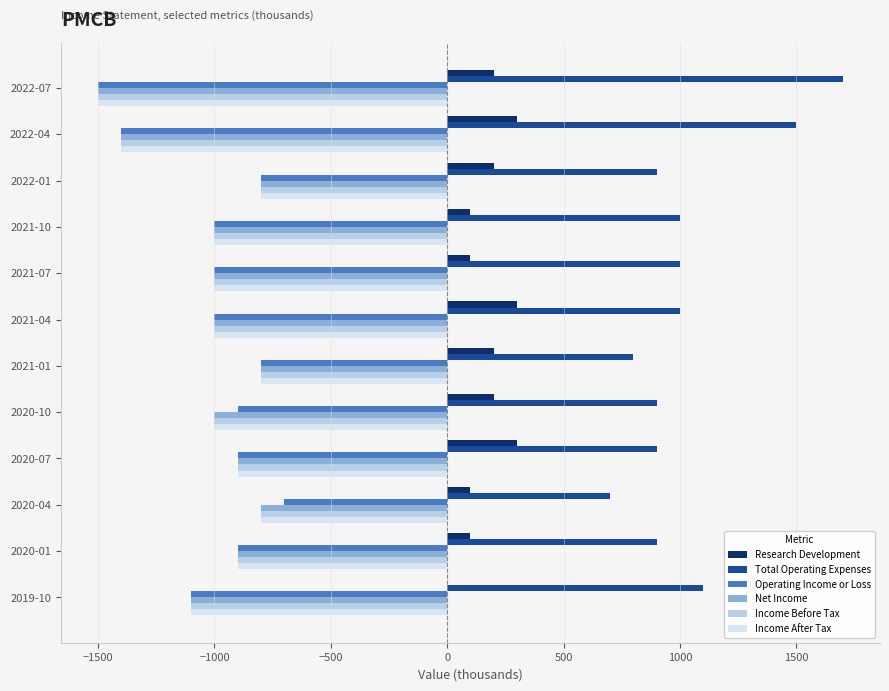

The value of Net Income at 2021-07 is -1000. True or false?

True